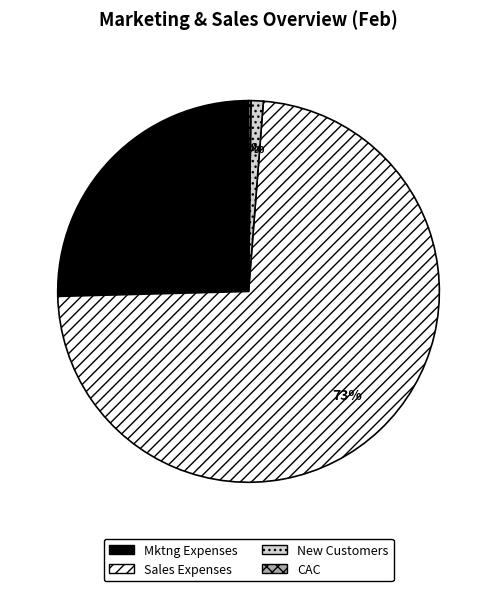

Is the sum of Sales Expenses and Mktng Expenses greater than half?

Yes